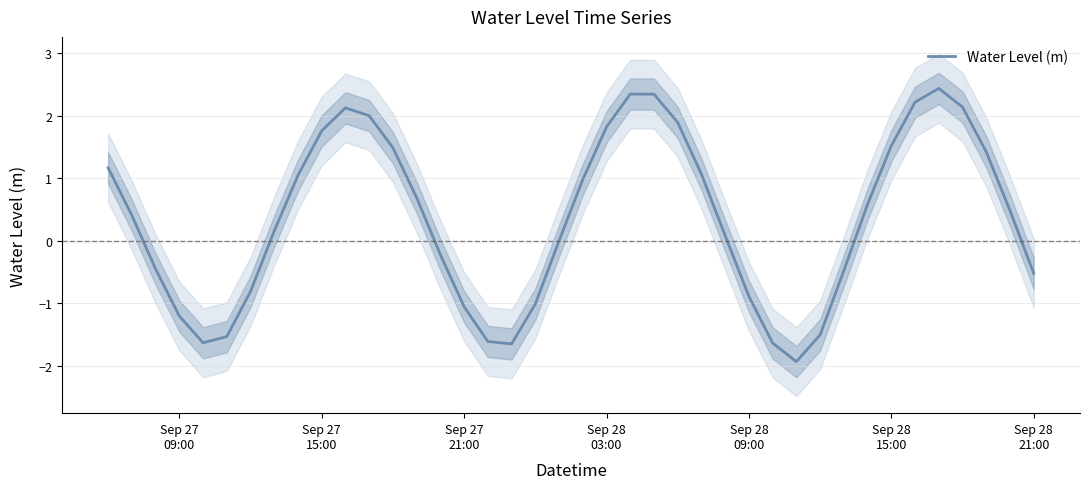

What is the lowest value of the Water Level (m) series?

-1.9